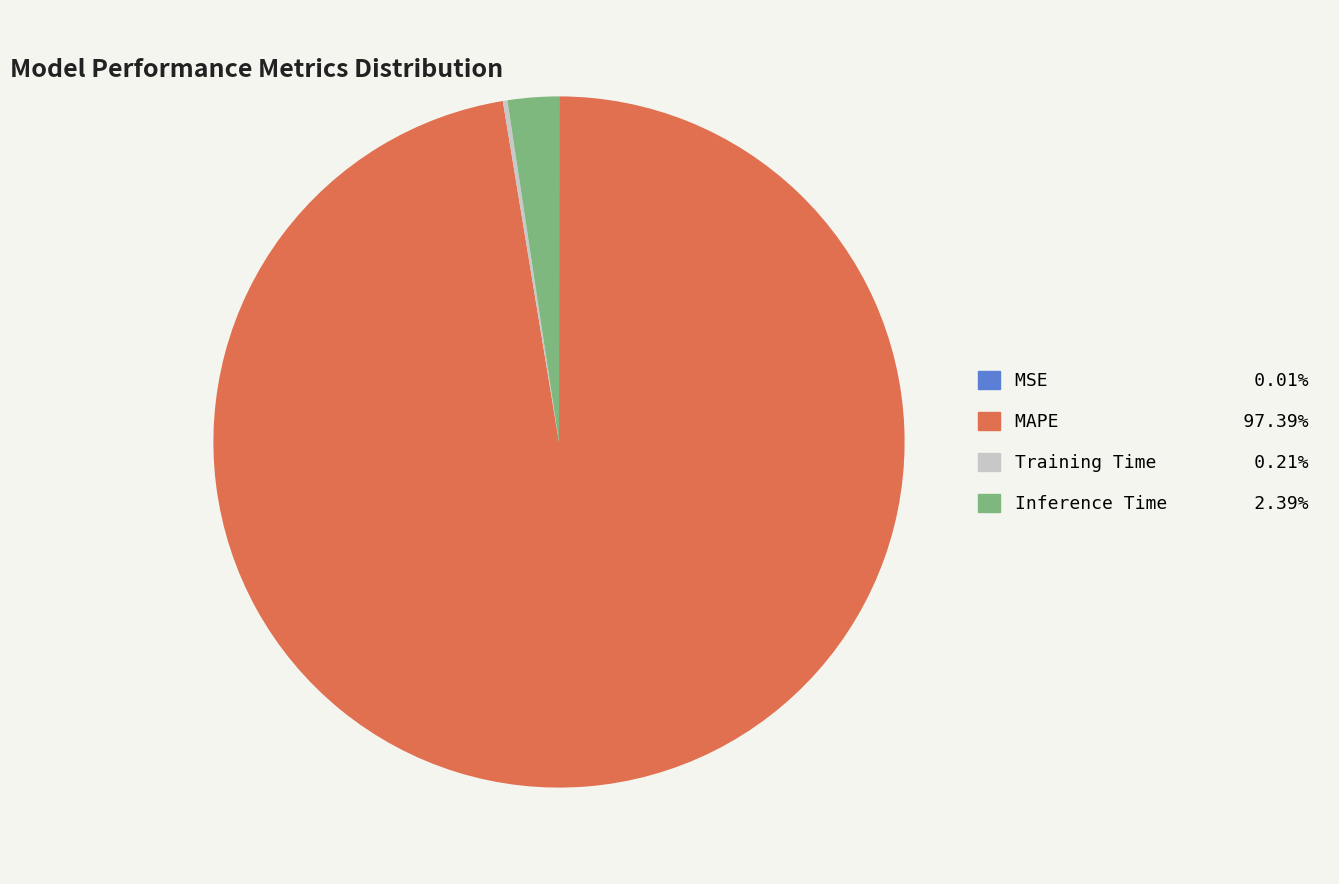

Which has a higher value, Inference Time or MAPE?

MAPE